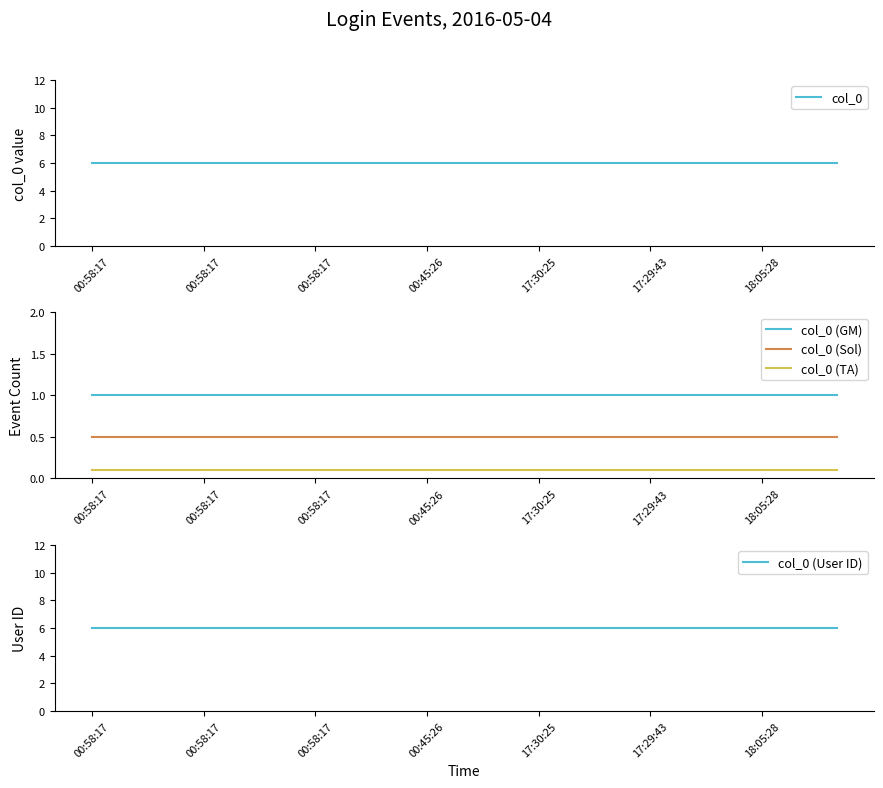

Which category has the highest value across all series?

00:58:17